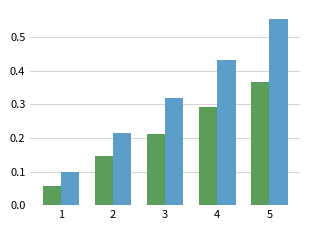

Which label corresponds to the largest value in the chart?

5